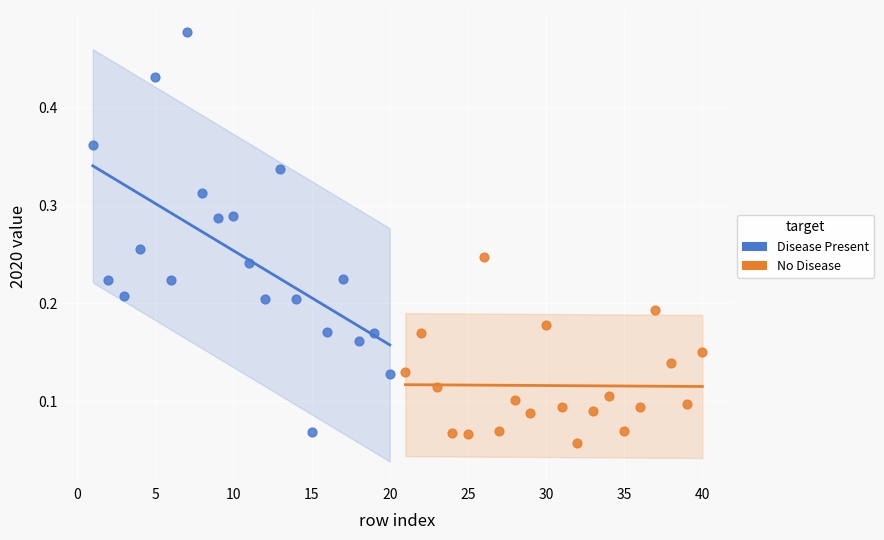

Which series reaches the maximum Y coordinate?

Disease Present